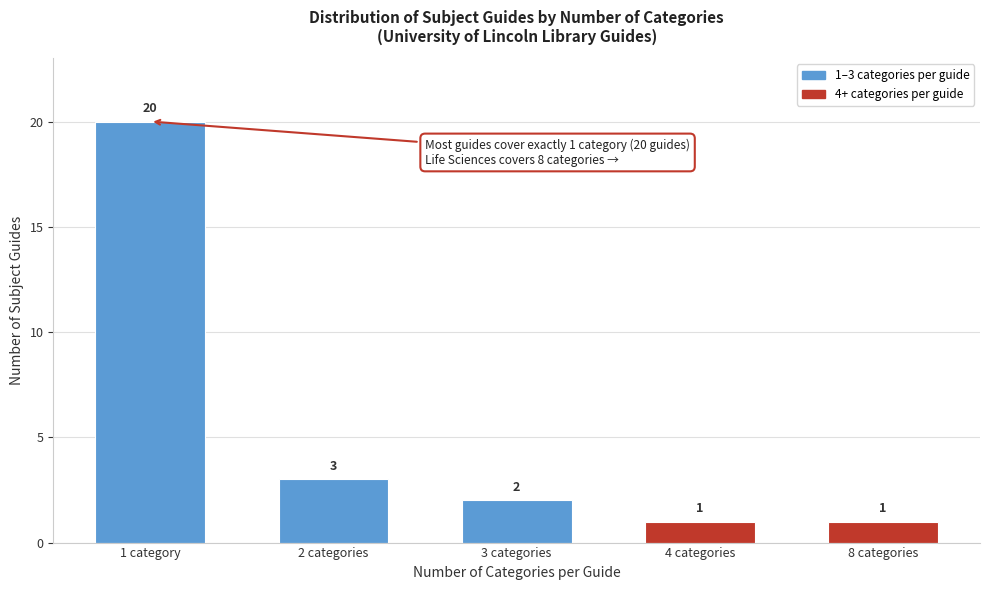

Reading right to left, what are all the values shown in this chart?

8 categories=1	4 categories=1	3 categories=2	2 categories=3	1 category=20